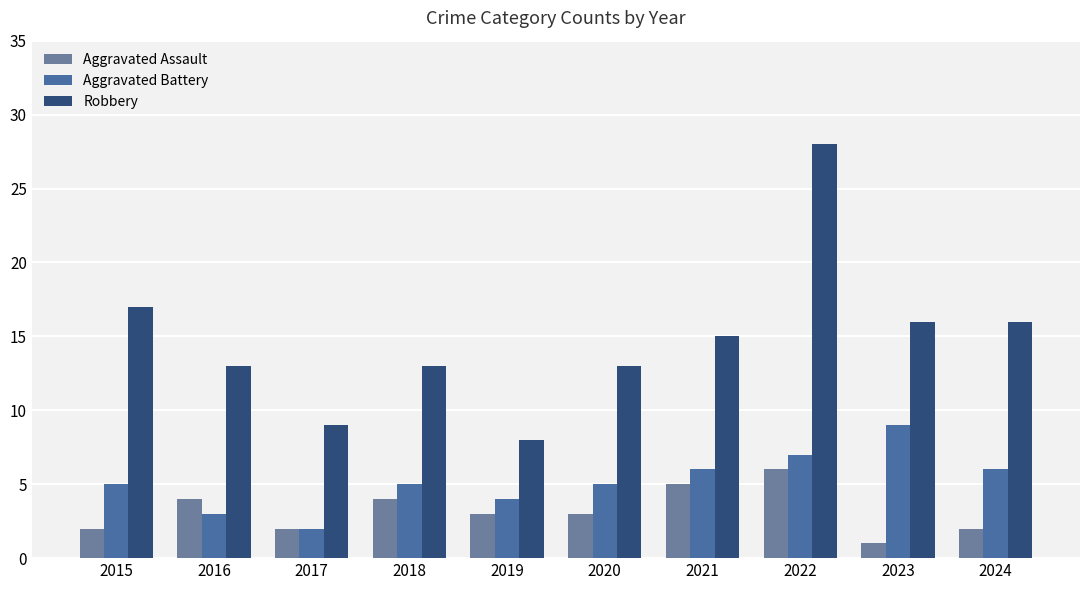

Which category has the highest value in the Aggravated Assault series?

2022